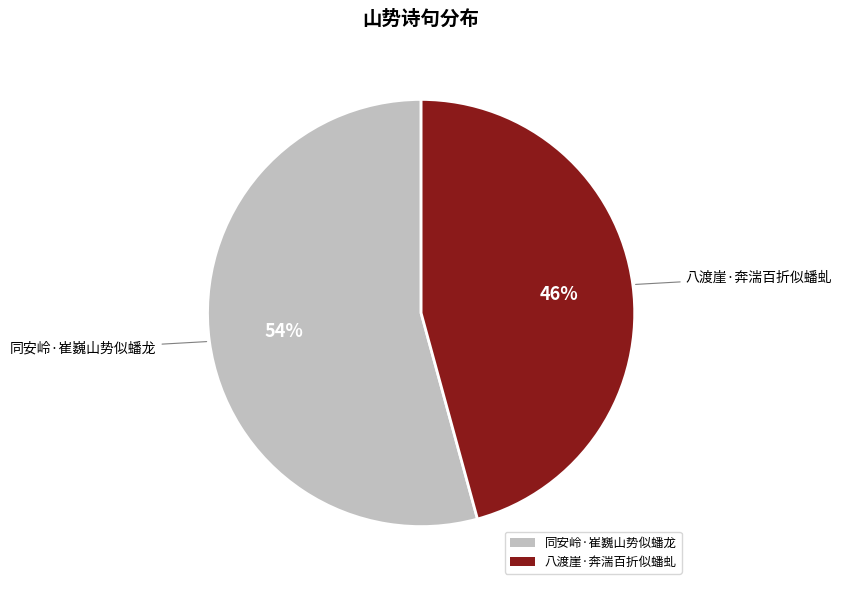

Do 同安岭·崔巍山势似蟠龙 and 八渡崖·奔湍百折似蟠虬 together represent more than half of the pie?

Yes